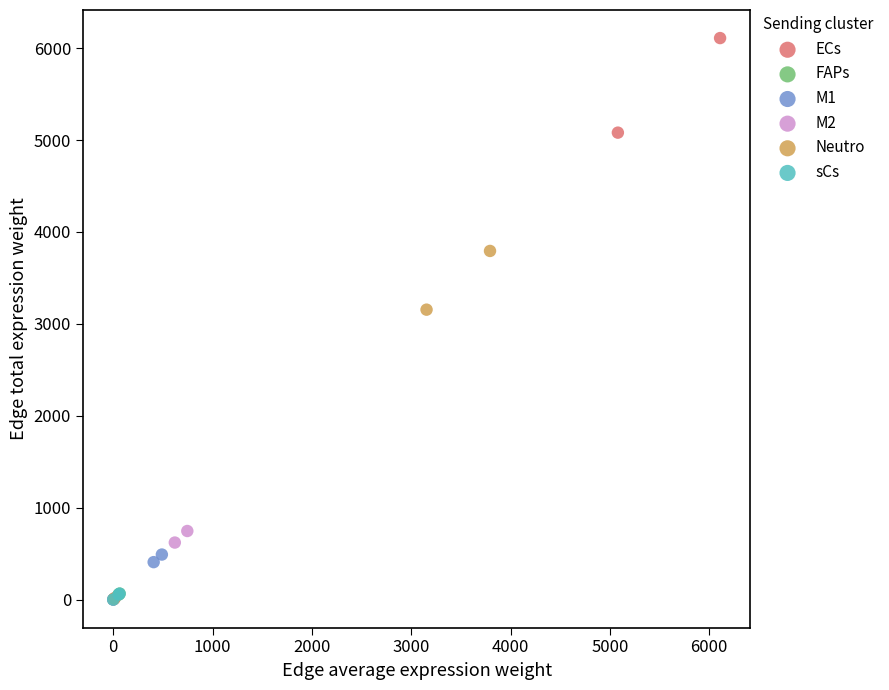

Which series contains the highest Y value?

ECs